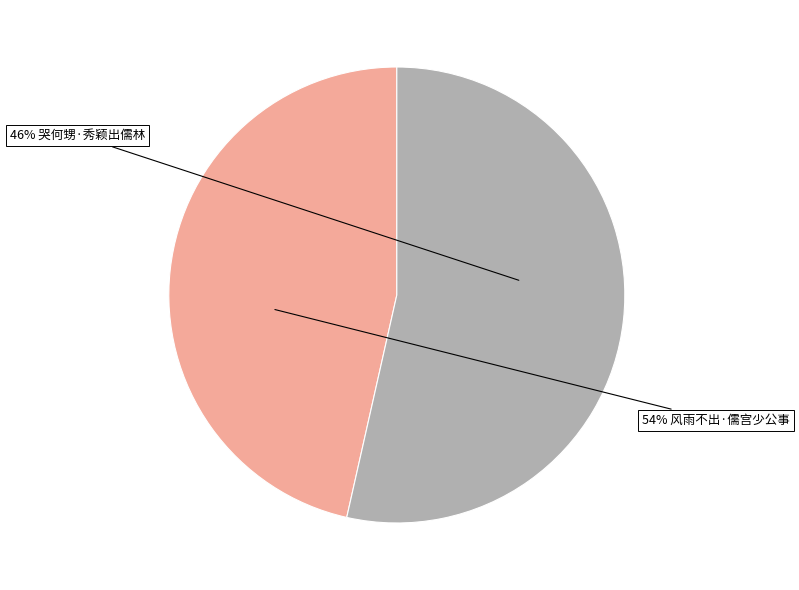

Rank the categories by value from lowest to highest.

哭何甥·秀颖出儒林, 风雨不出·儒宫少公事